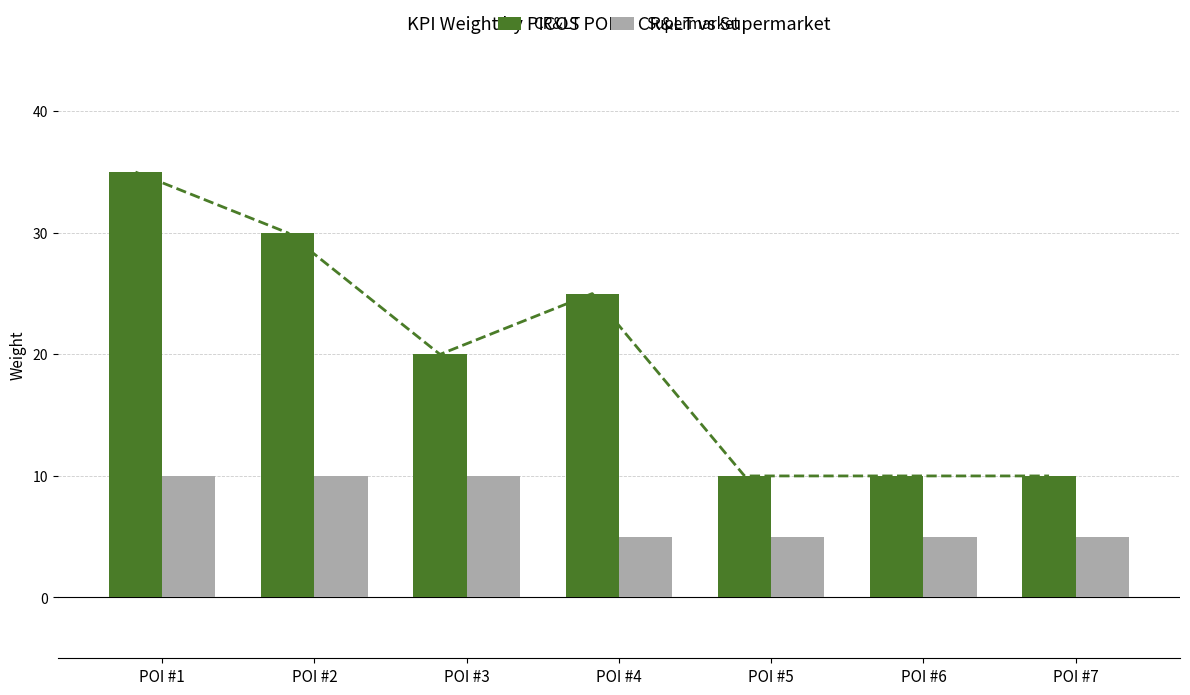

Does the chart contain any negative values?

No